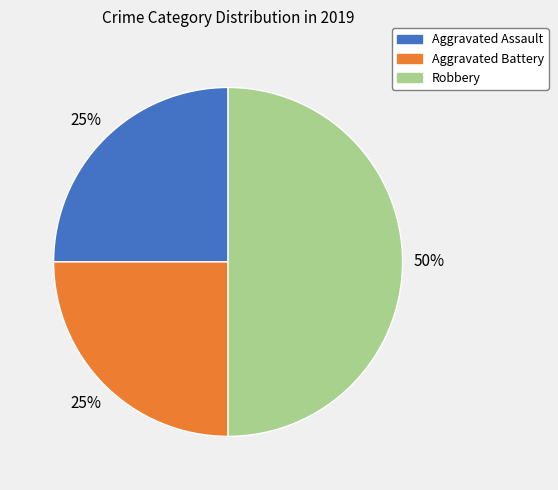

To the nearest percent, what portion does Robbery represent?

50%